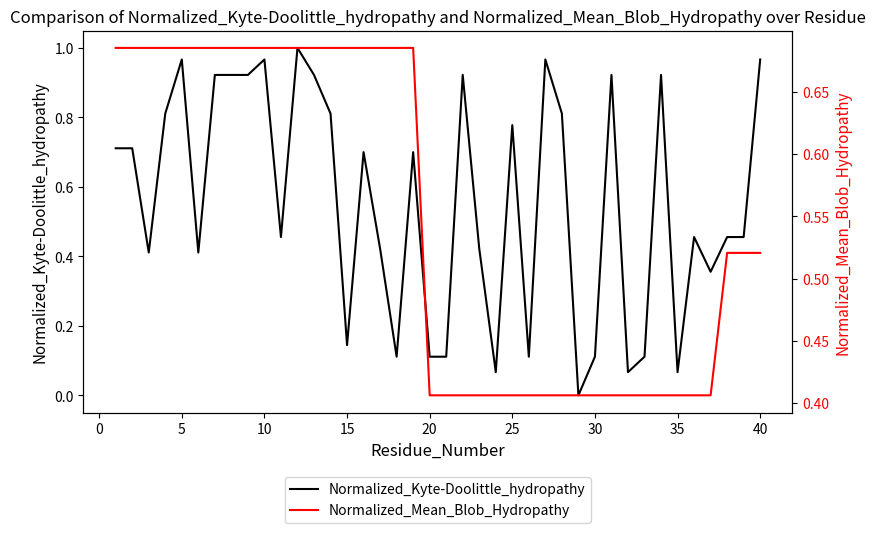

Rank the series by their average value, from highest to lowest.

Normalized_Kyte-Doolittle_hydropathy, Normalized_Mean_Blob_Hydropathy